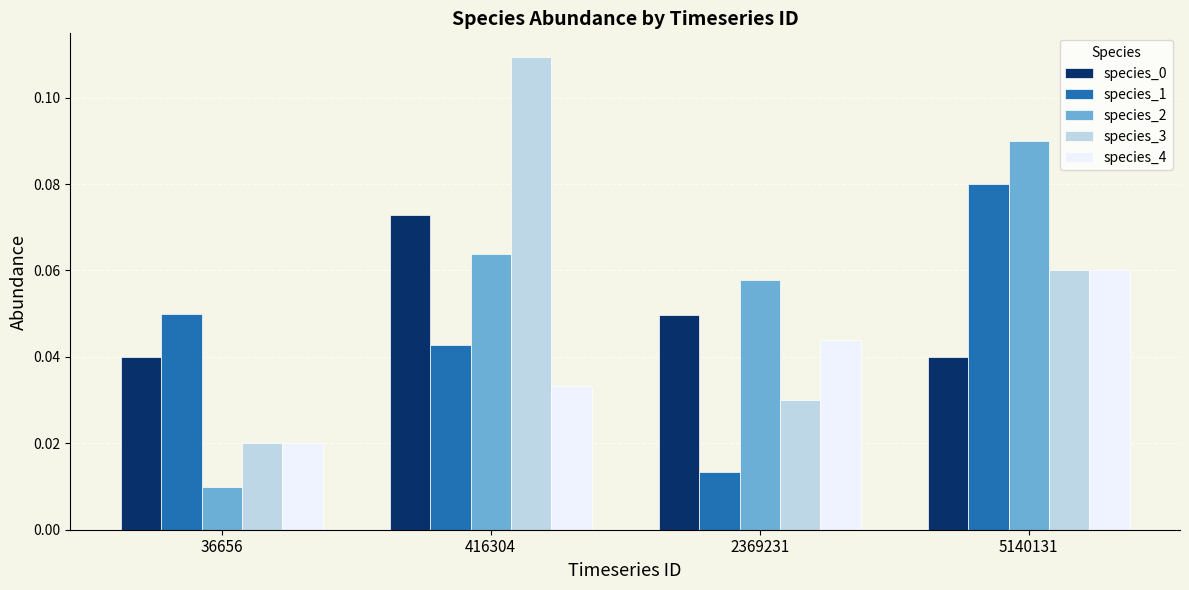

Is the value of species_2 at 5140131 greater than the value of species_3 at 36656?

Yes